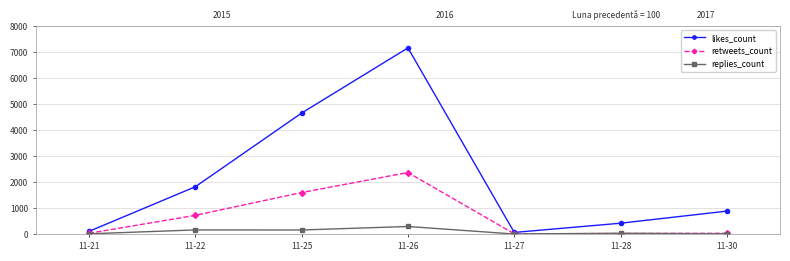

What is the difference between the likes_count values at 11-22 and 11-30?

936